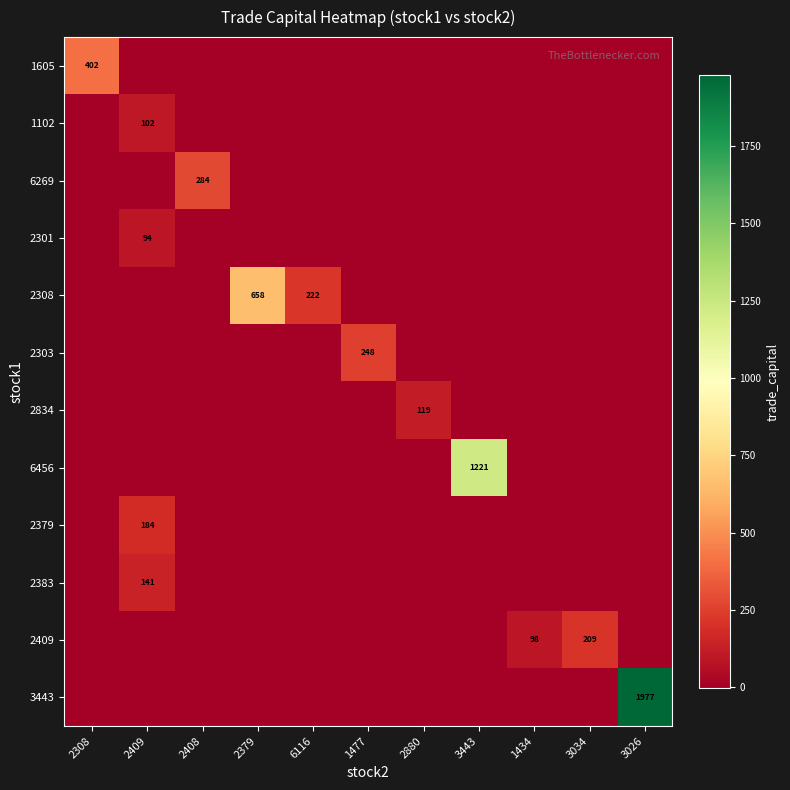

The value of 2301 at 2409 is 94. True or false?

True